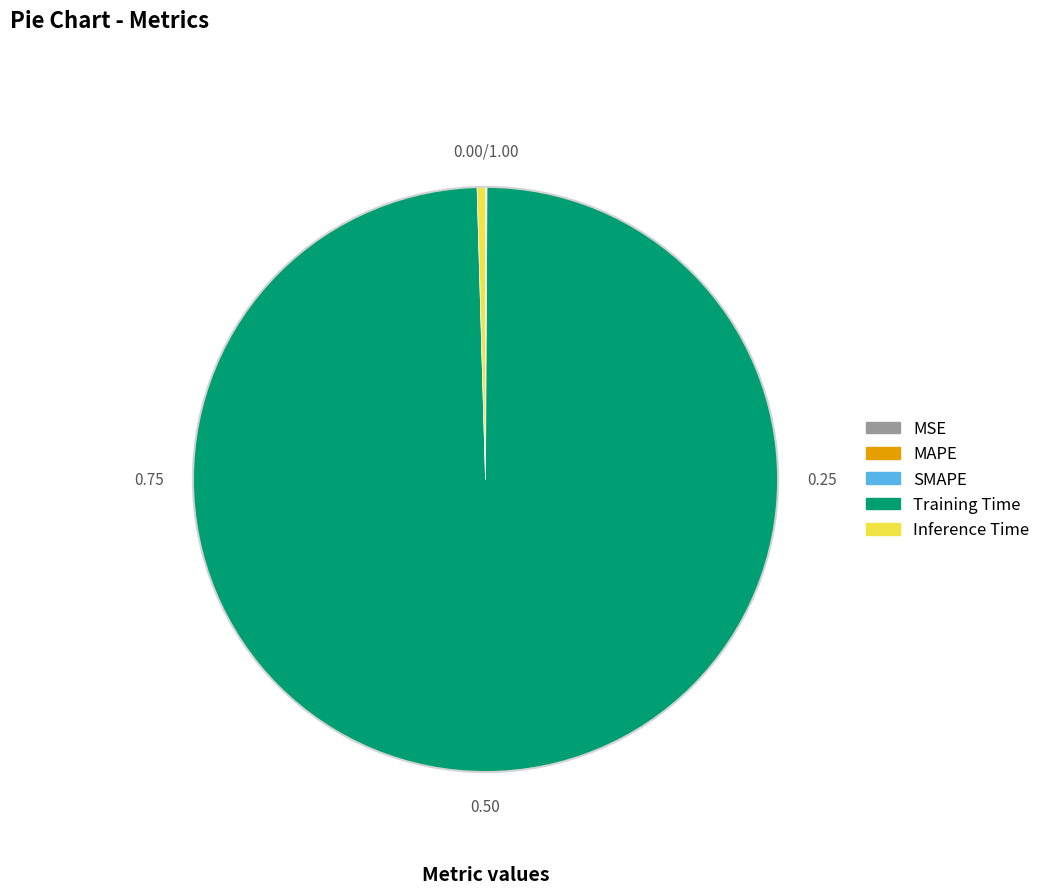

True or false: Inference Time accounts for 0% of the total.

True